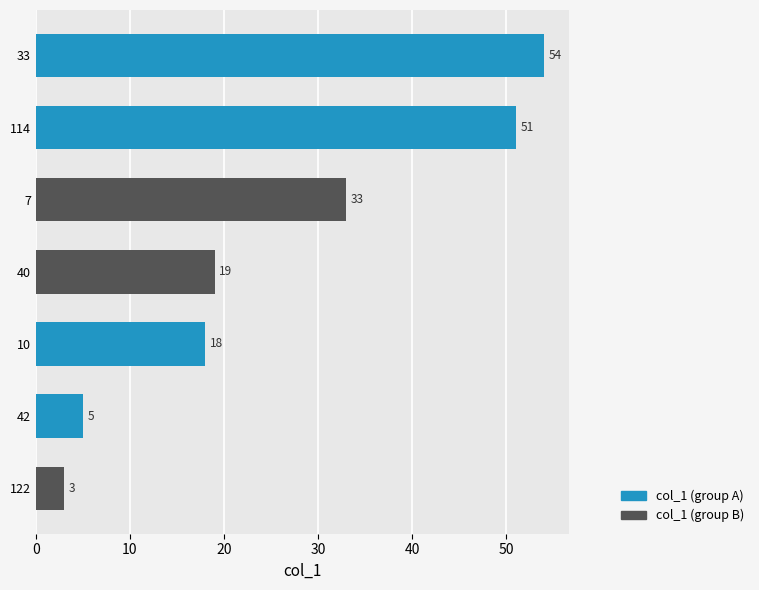

What is the approximate value at 114, to the nearest 5?

50